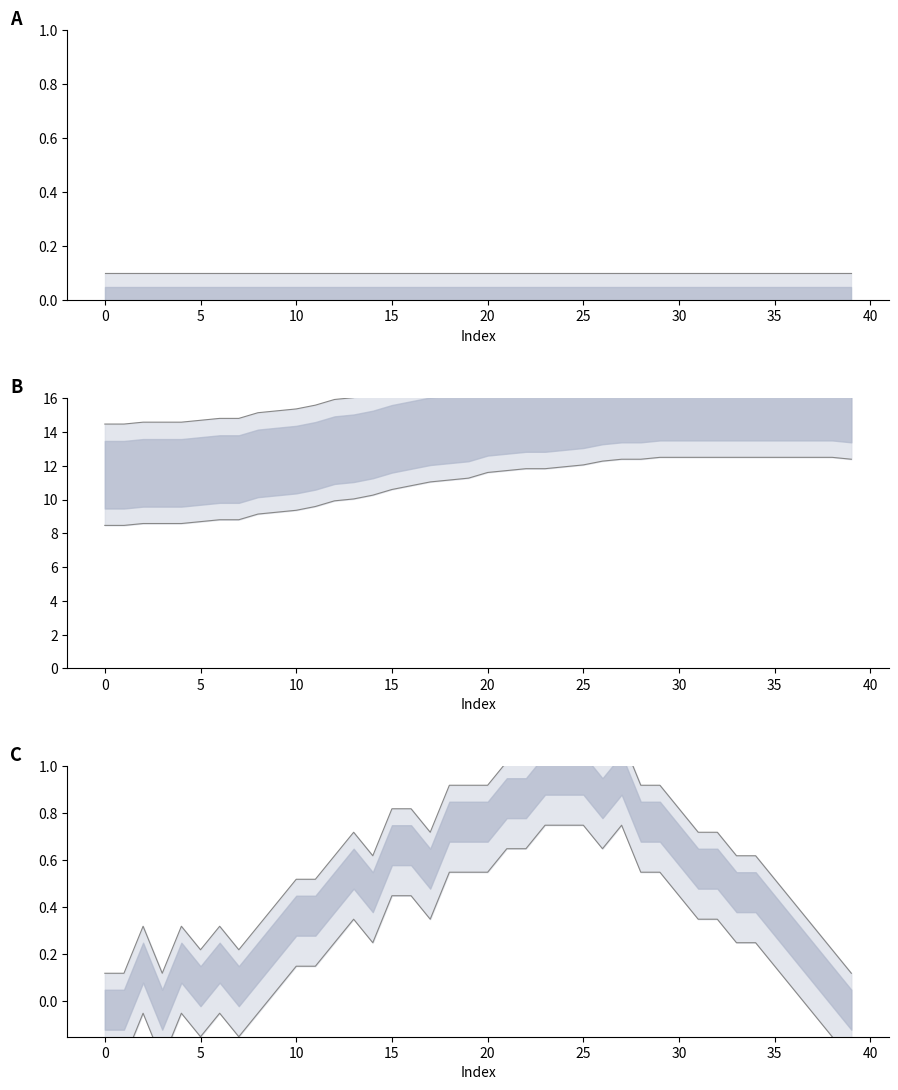

How many intersections are there between x lower and trust upper?

2